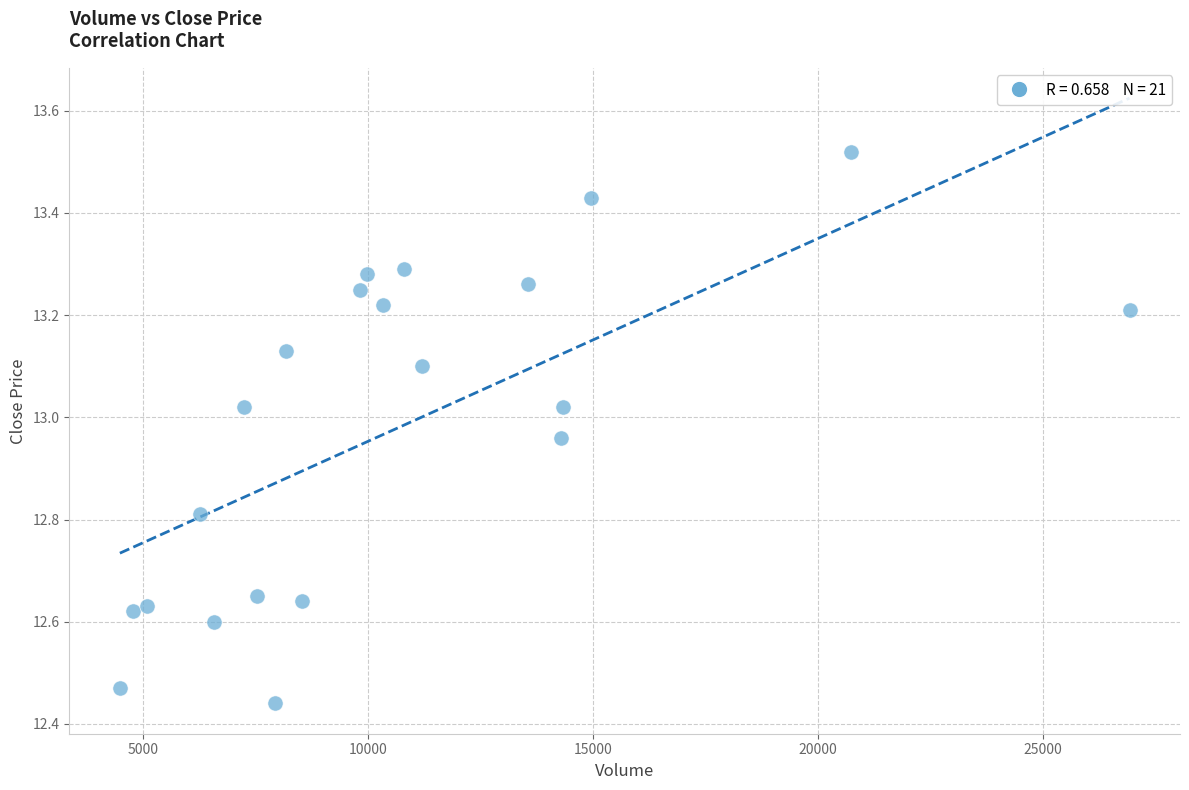

What is the range of X values (max minus min)?

22439.2